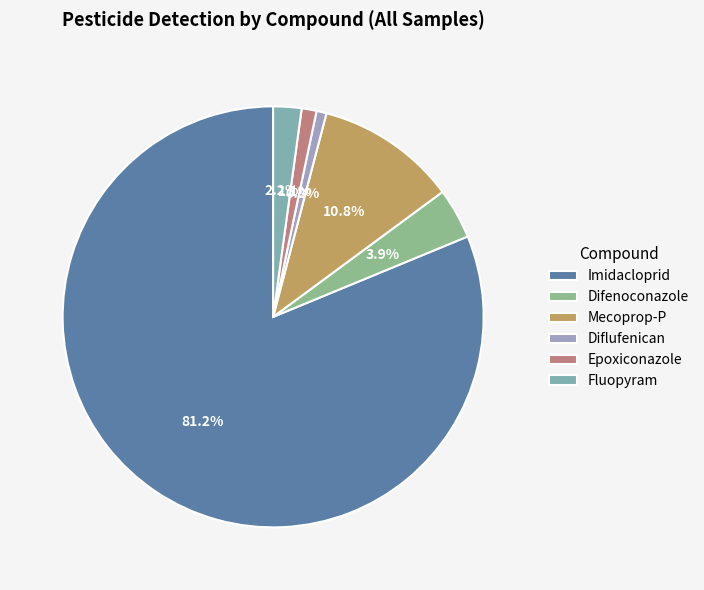

Which category has the biggest portion of the pie?

Imidacloprid